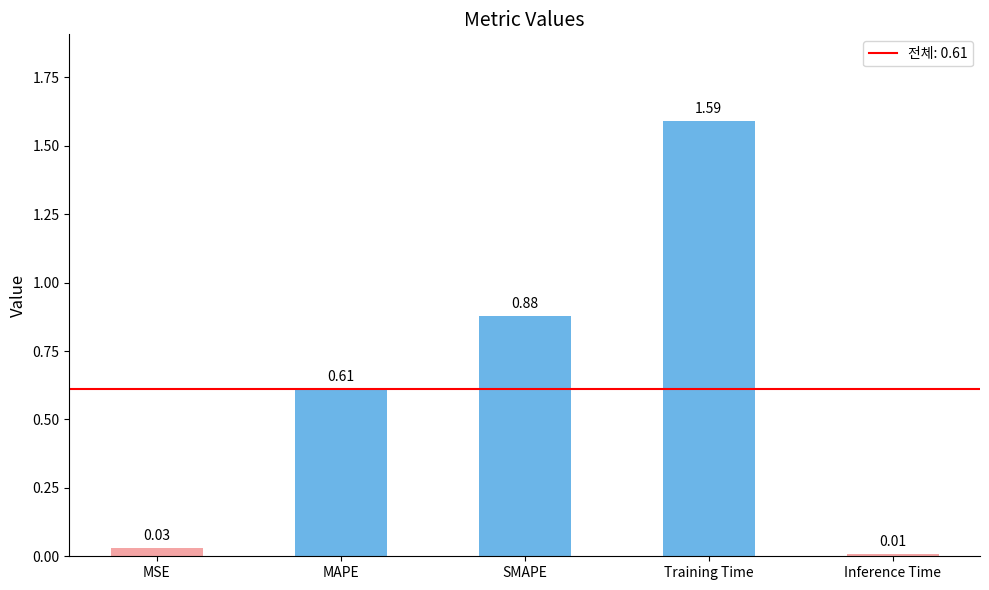

Where is the data nearest to the value 0?

Inference Time